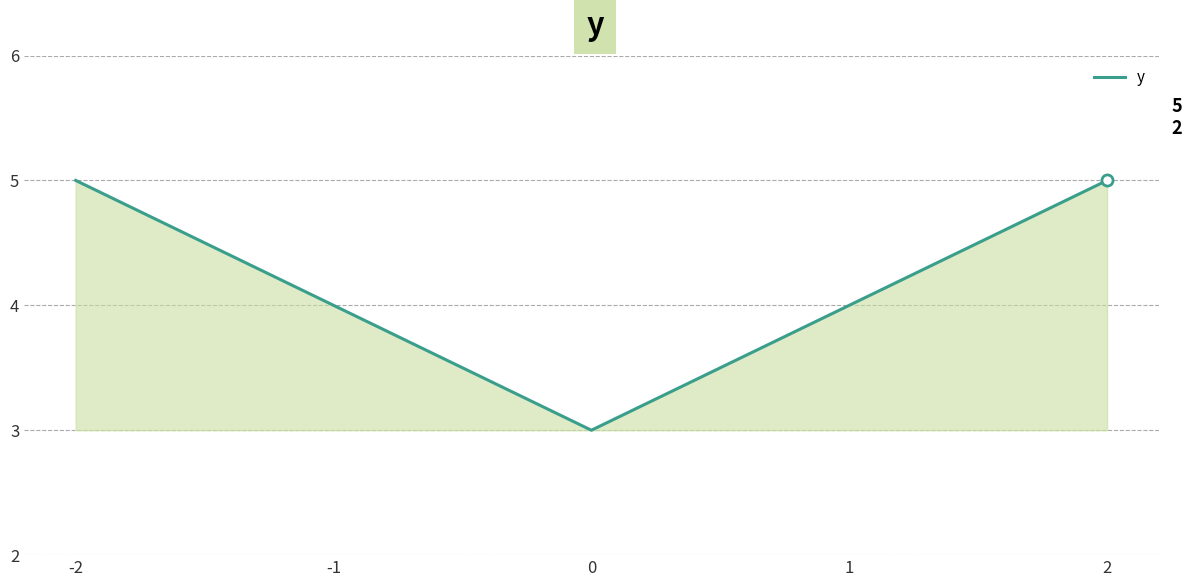

What is the change in value from -1 to 0?

-1